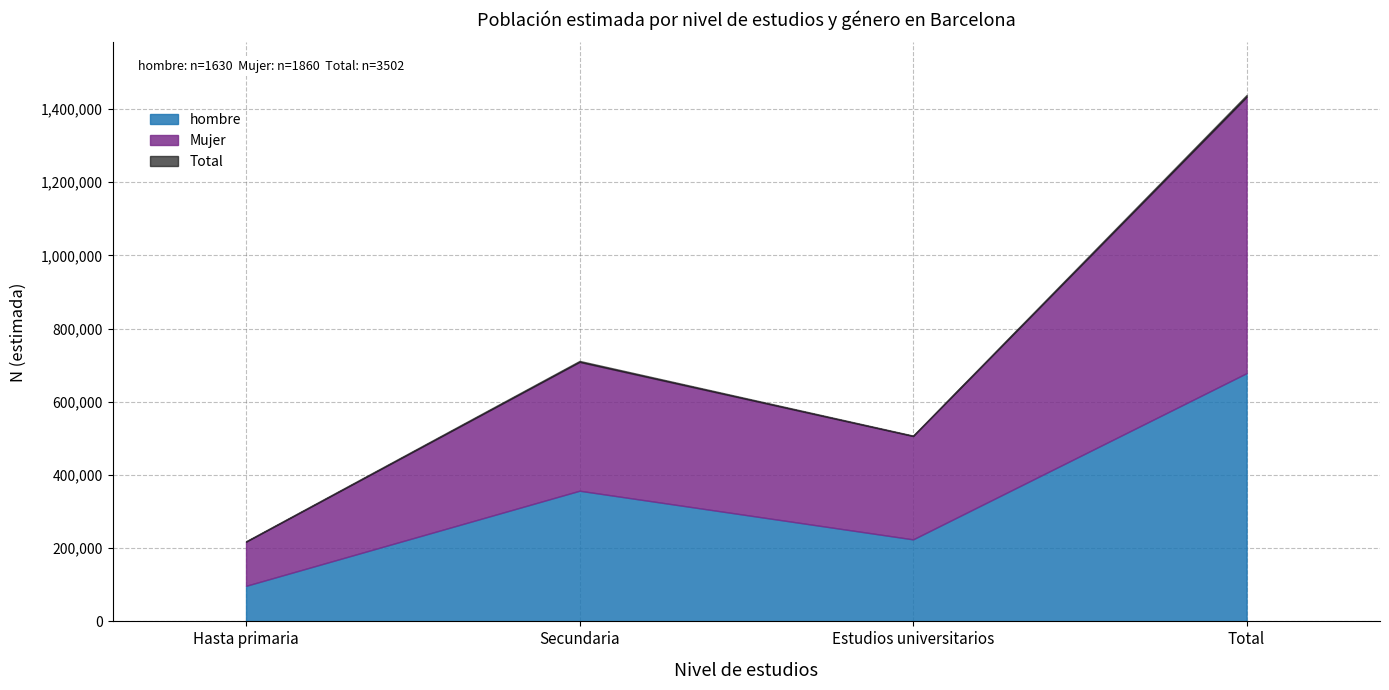

Where is Mujer nearest to the value 437638?

Secundaria